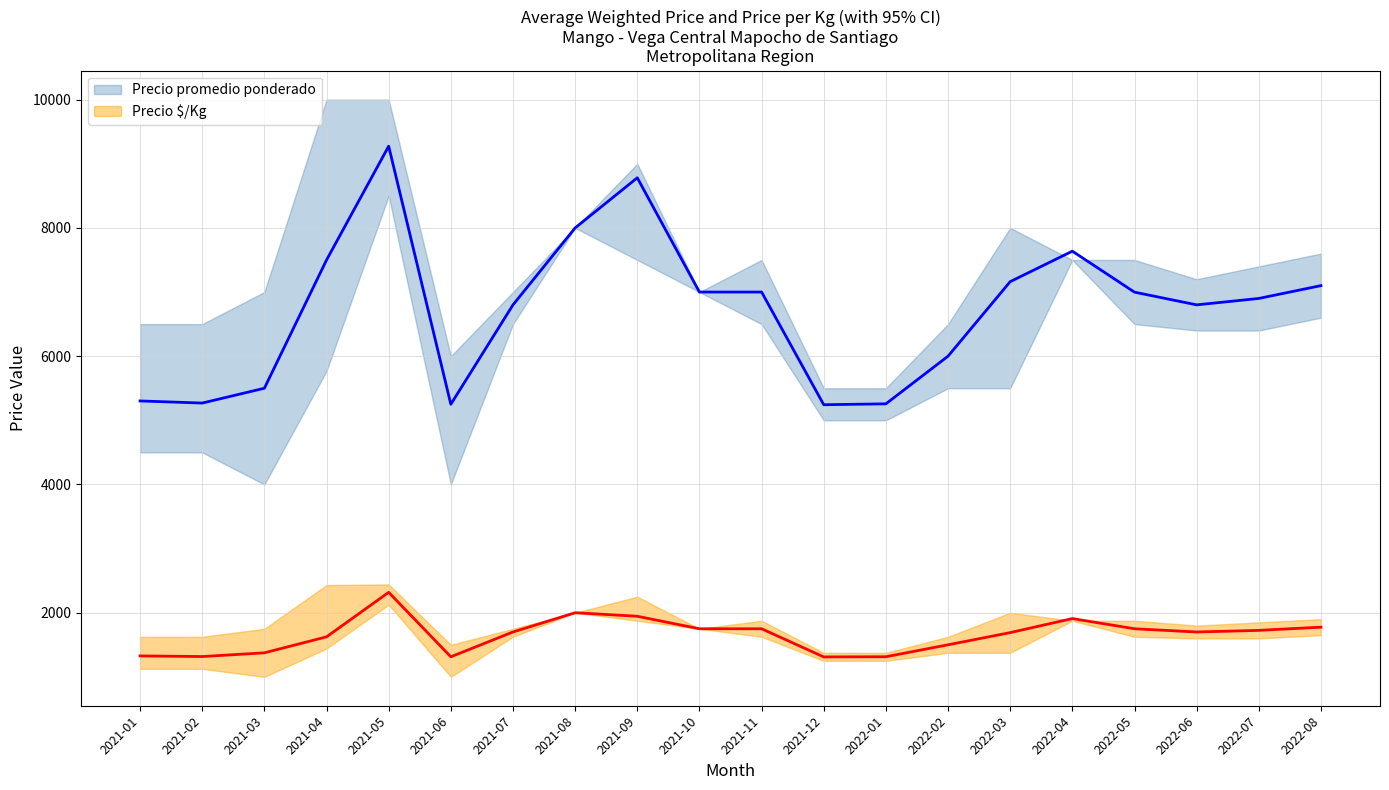

How many lines are shown in the chart?

2